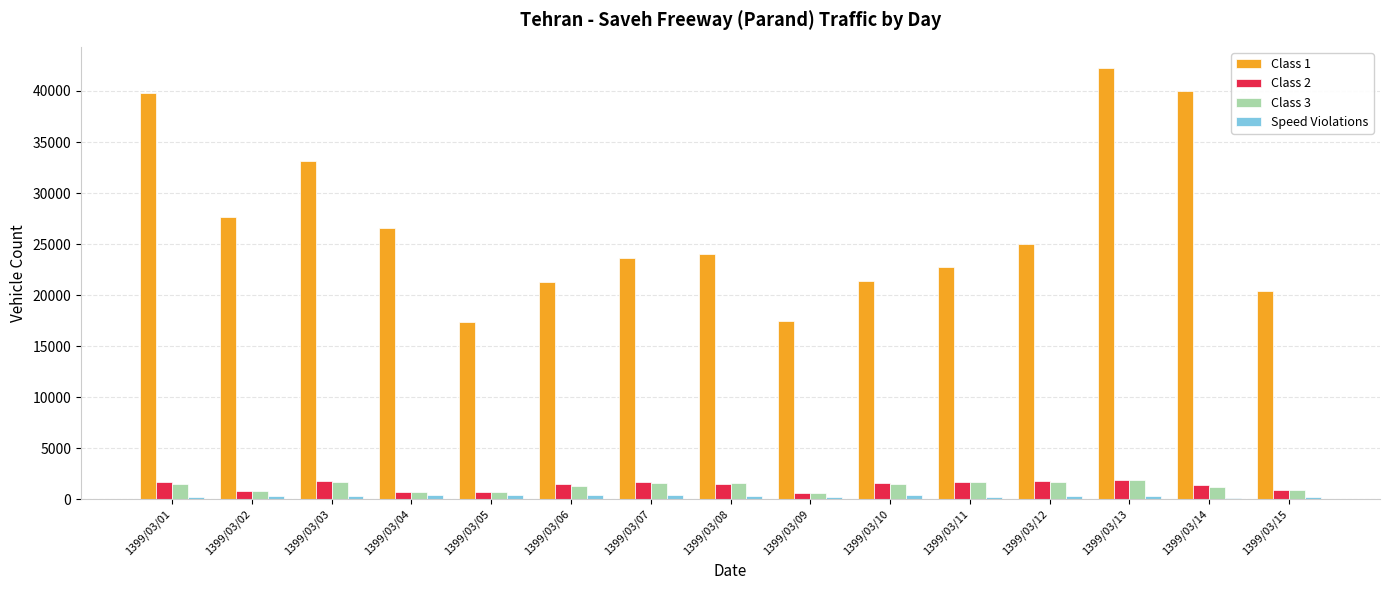

Which series has the largest range (max minus min)?

Class 1